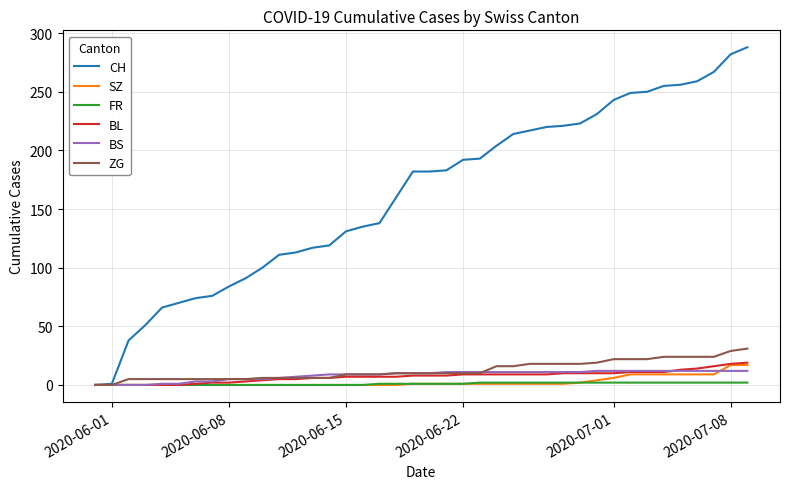

What is the highest value of the BS series?

12